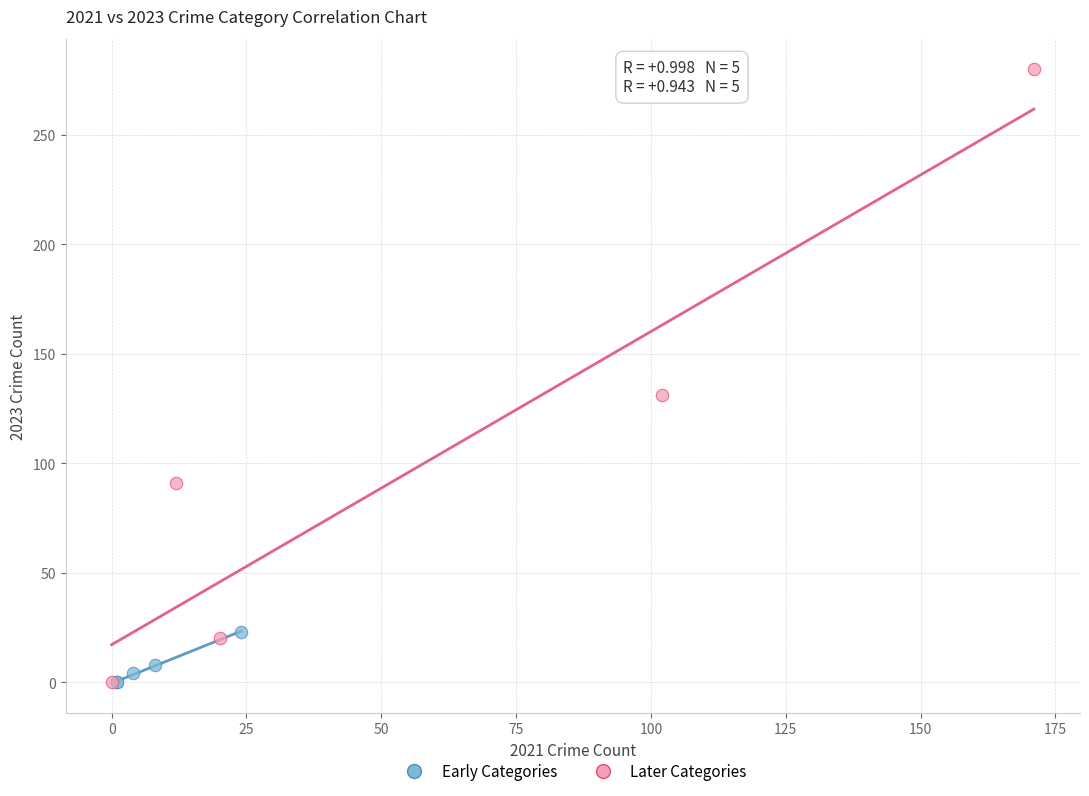

Which series reaches the maximum Y coordinate?

Later Categories